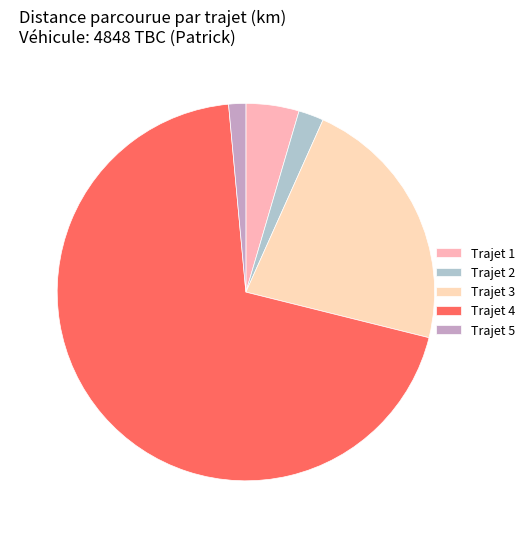

Which category has the smallest portion of the pie?

Trajet 5